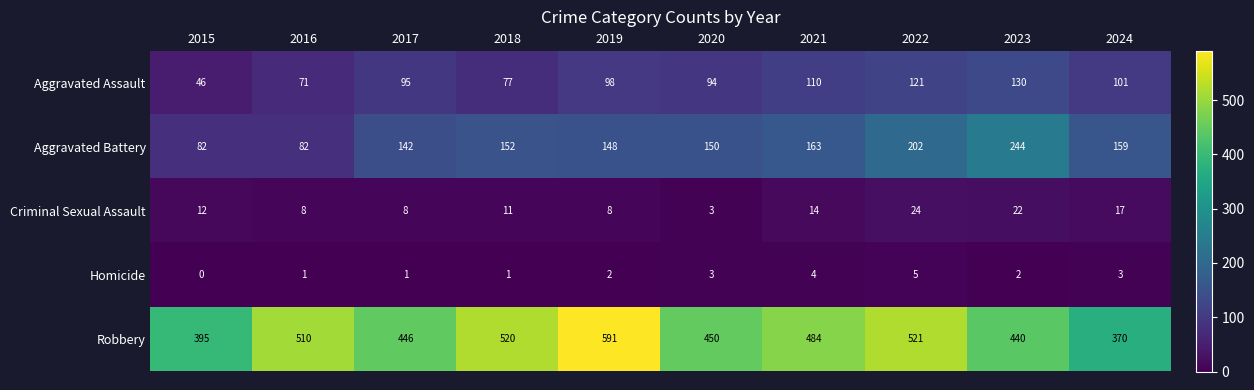

At which category is the sum across all series the highest?

2022